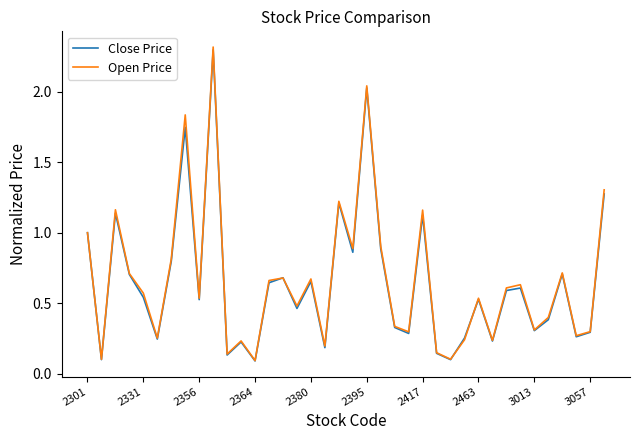

True or false: Open Price has more than 0 interior local peaks.

True